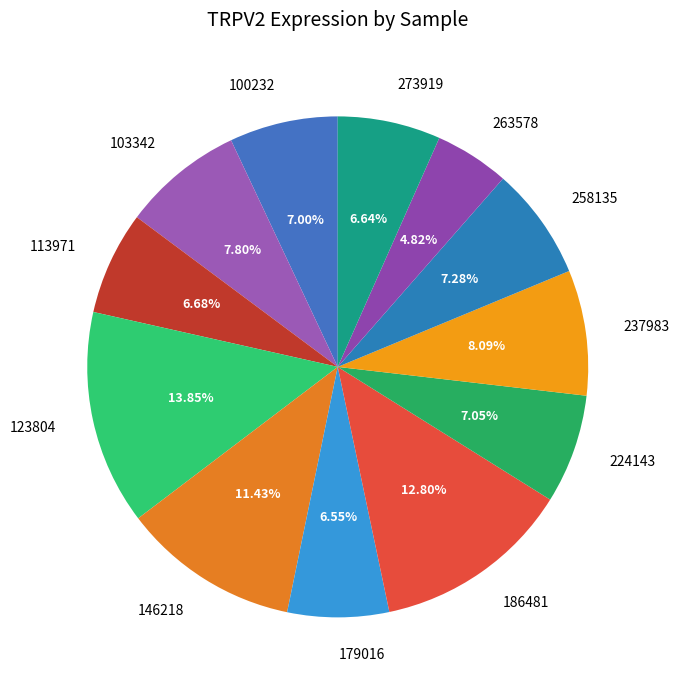

The 123804 slice represents 25% of the pie. True or false?

False